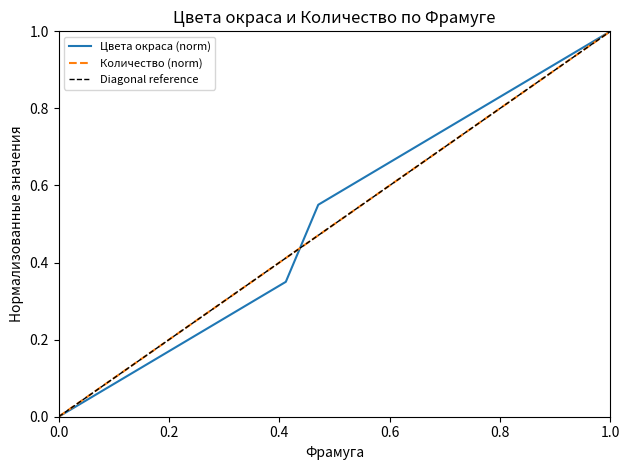

The value of Количество (norm) at 1.0 is 1.0. True or false?

True